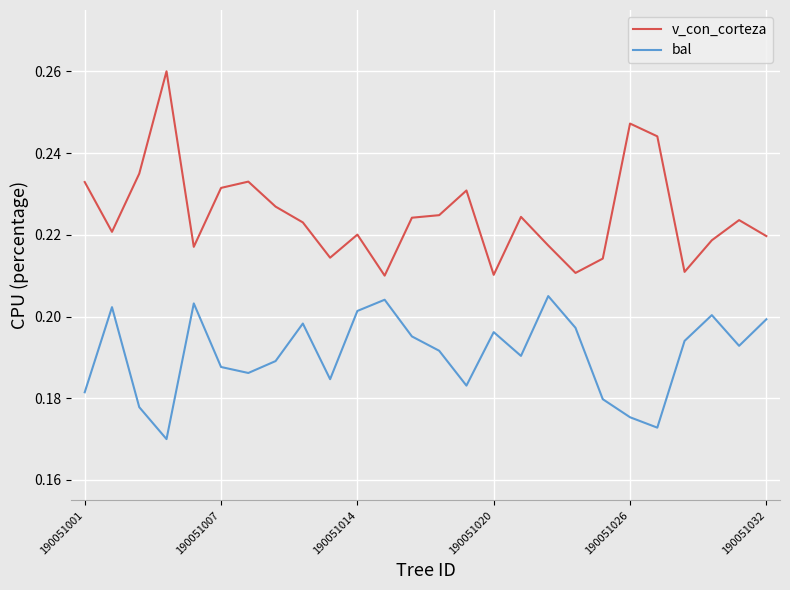

List the series in order of their peak value, lowest first.

bal, v_con_corteza